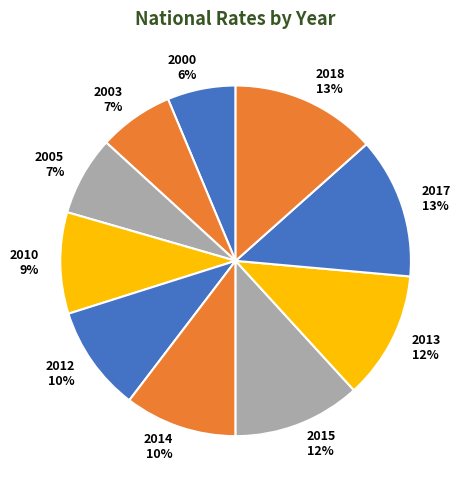

Does any single category account for the majority?

No